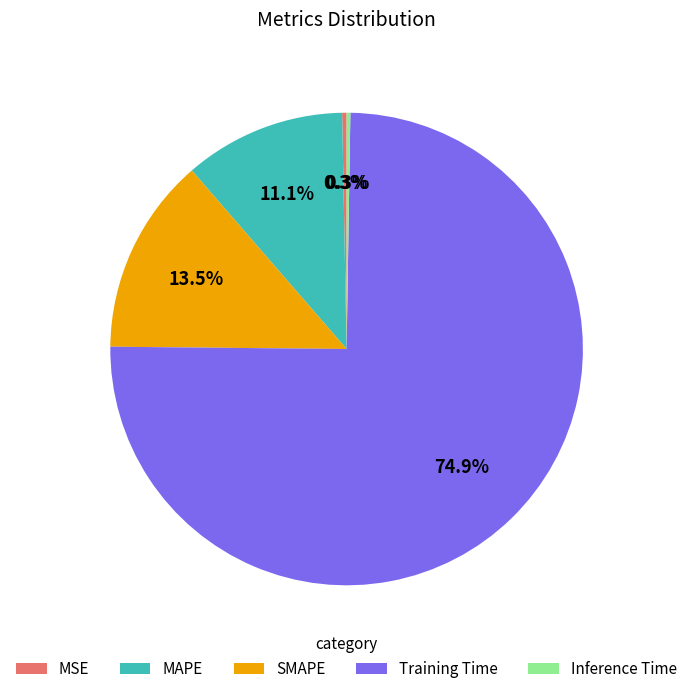

Which category has the biggest portion of the pie?

Training Time